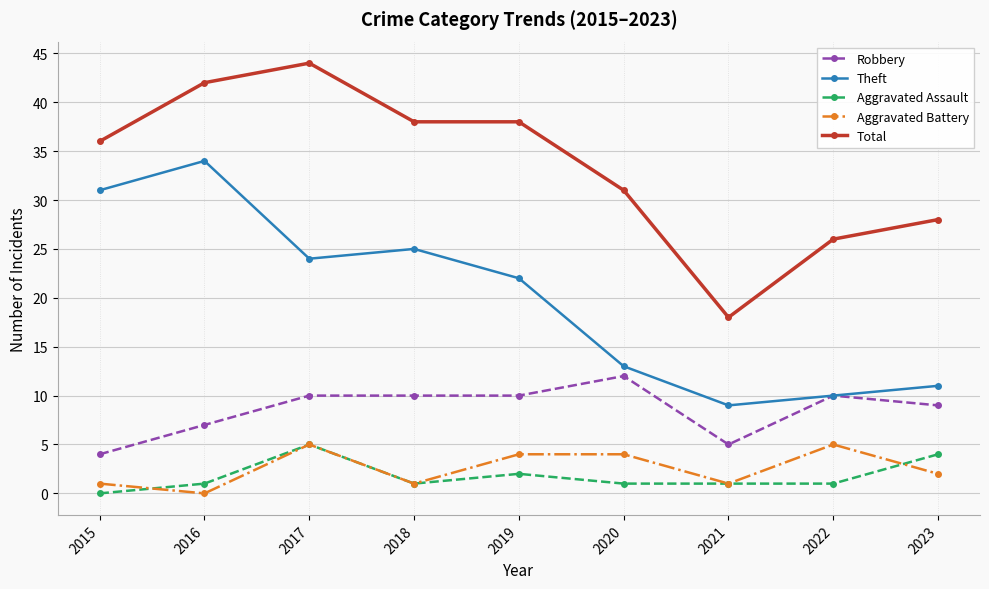

What is the greatest value displayed?

44